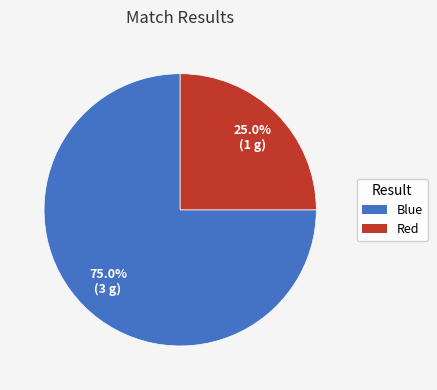

Is it true that Red is 11% of the pie?

False